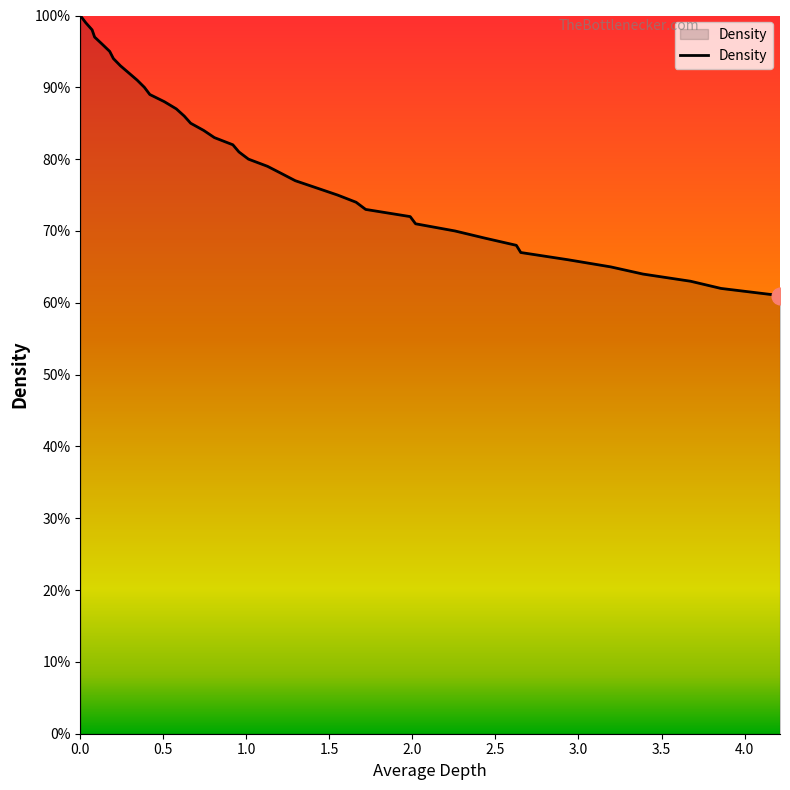

What is the difference between the second highest and second lowest values?

0.4